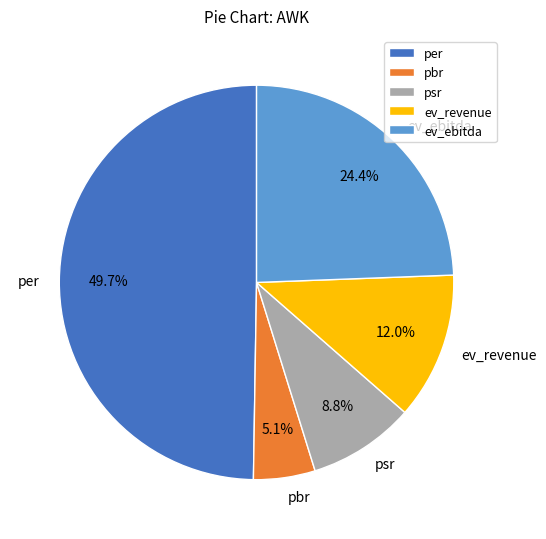

To the nearest percent, what is the combined percentage of ev_ebitda and psr?

33%